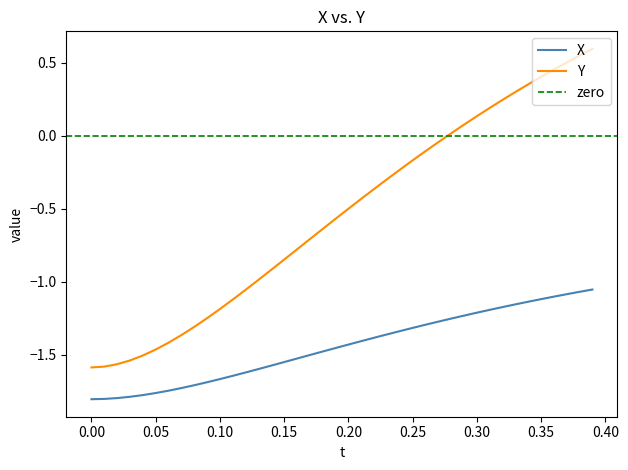

True or false: Y and X cross at least once.

False